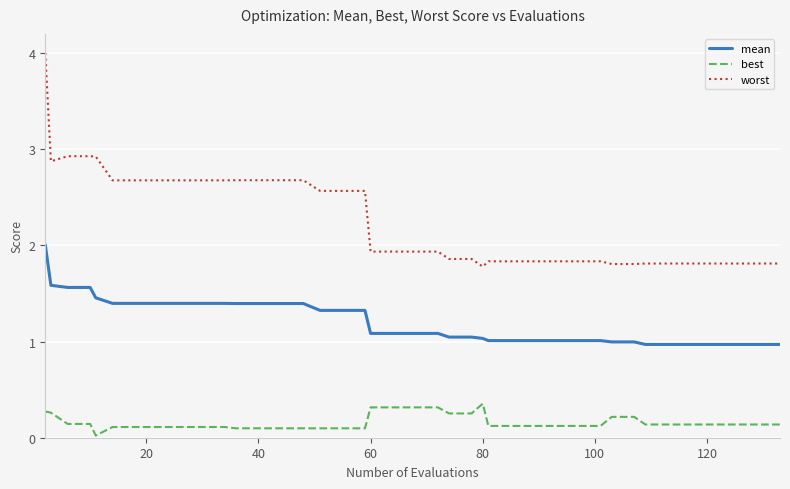

Which series has the largest total across all categories?

worst